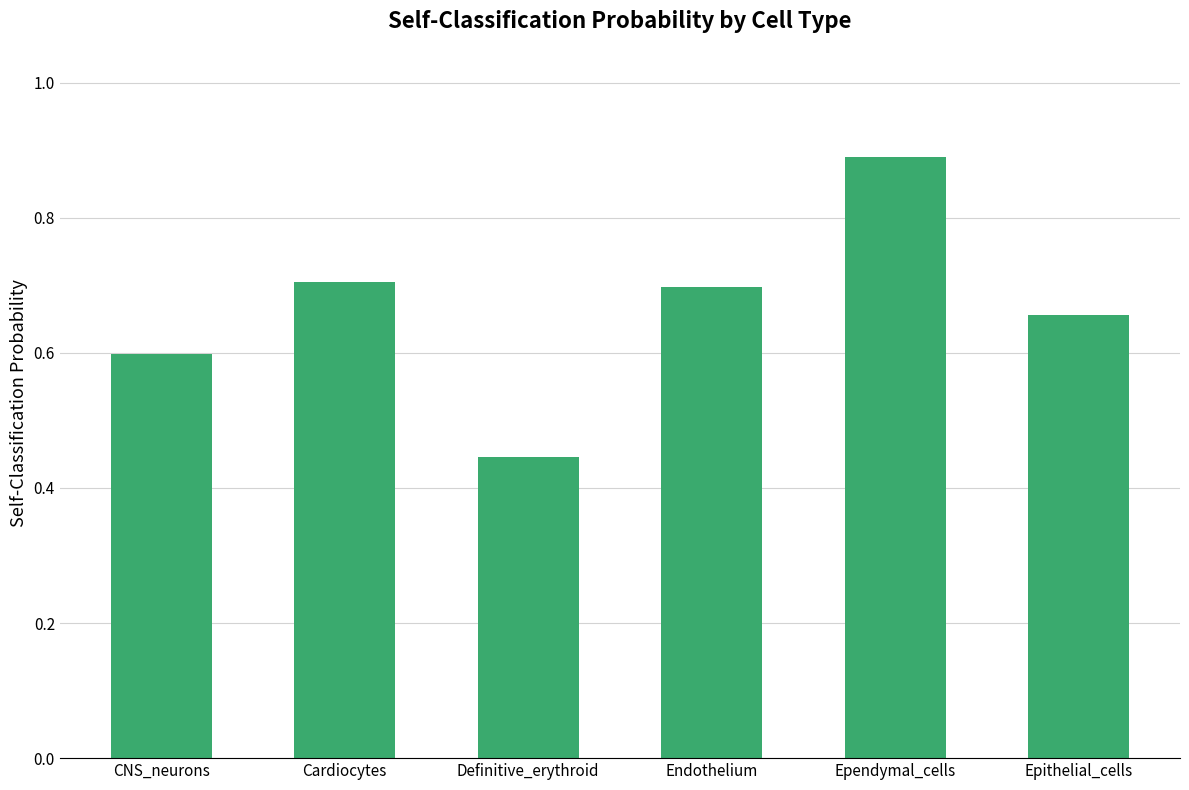

What is the difference between the values at Cardiocytes and Definitive_erythroid?

0.3